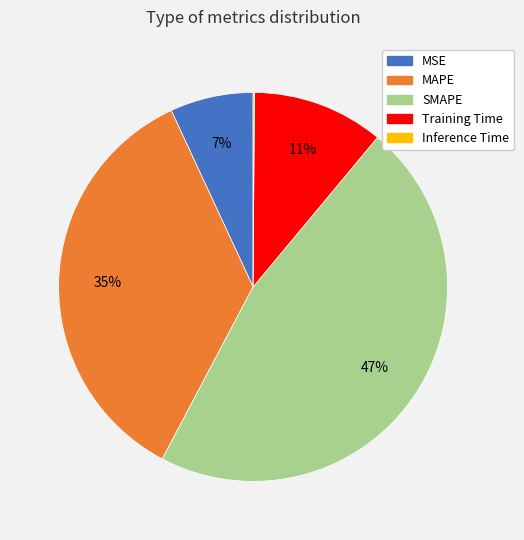

Which category has the biggest portion of the pie?

SMAPE